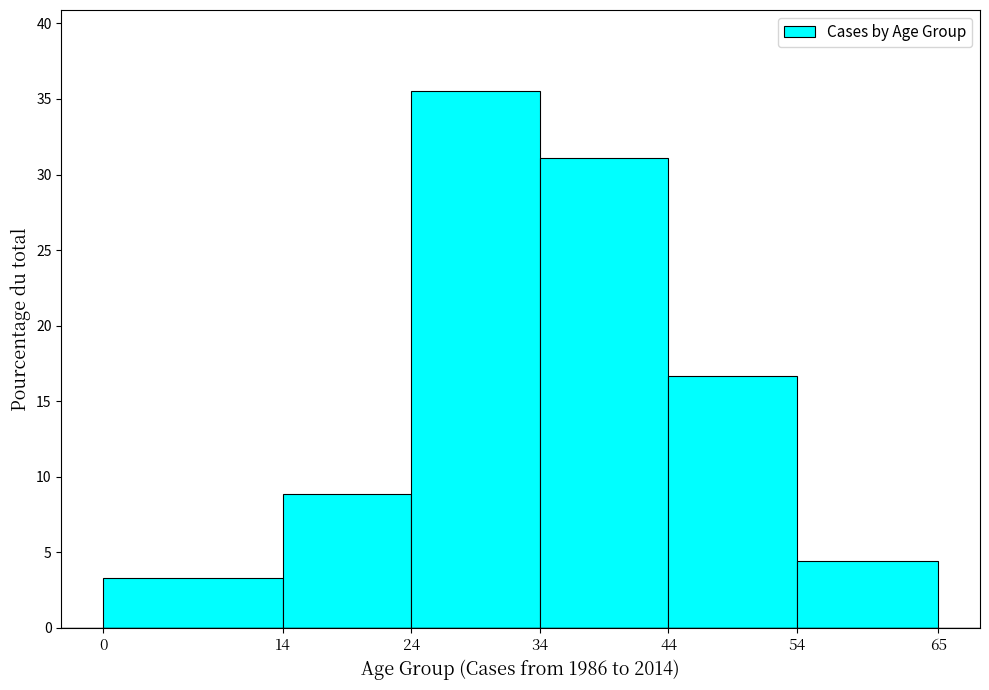

Which range on the x-axis has the tallest bar?

24 to 34